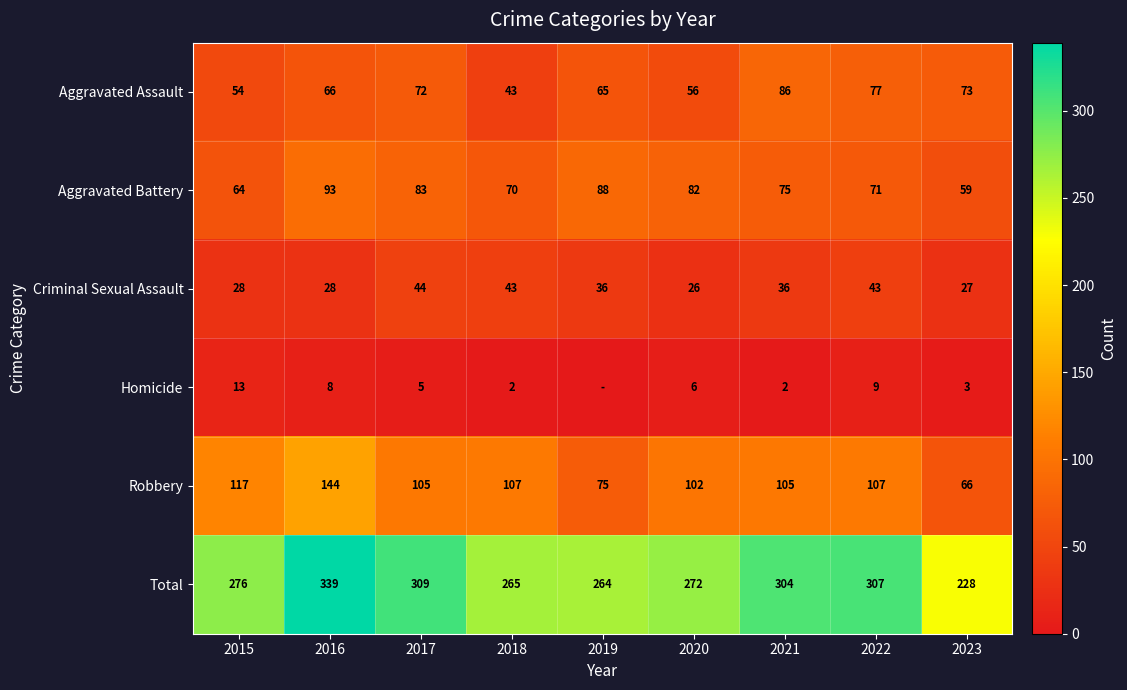

True or false: Total has a value of 339 at 2016.

True